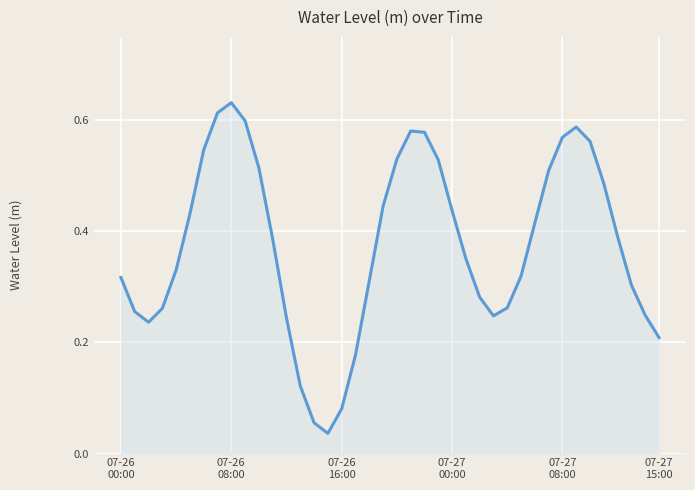

How many lines are shown in the chart?

1